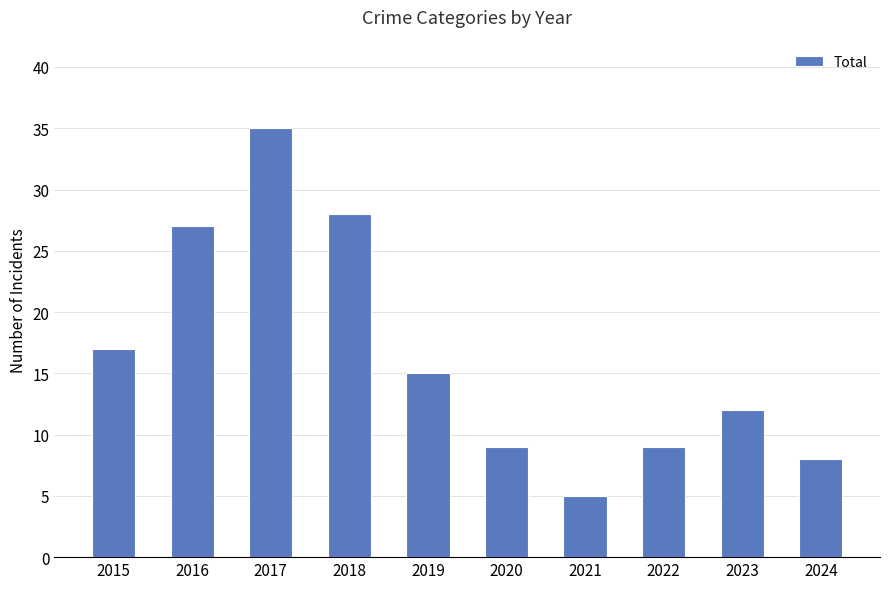

What is the change in value from 2019 to 2021?

-10